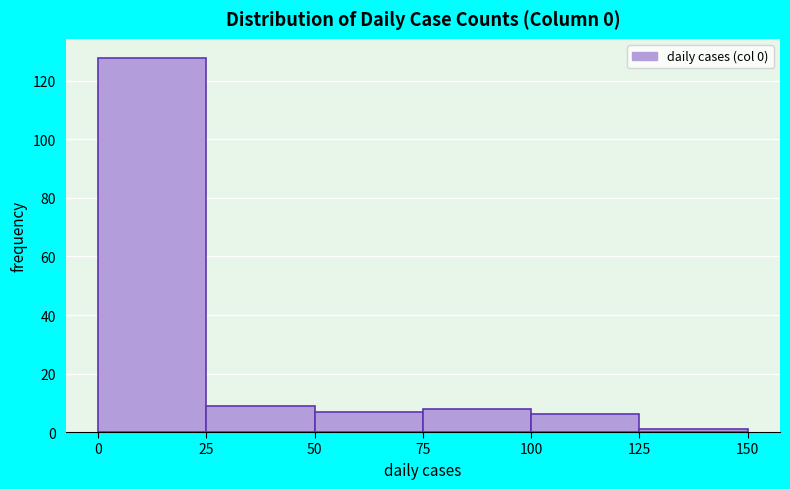

Reading left to right, transcribe this chart: for each bar, give the range it covers on the x-axis and its height. The values are not printed on the chart, so give them approximately, as read against the axis.

0 to 25: 128
25 to 50: 10
50 to 75: 8
75 to 100: 8
100 to 125: 6
125 to 150: under 2